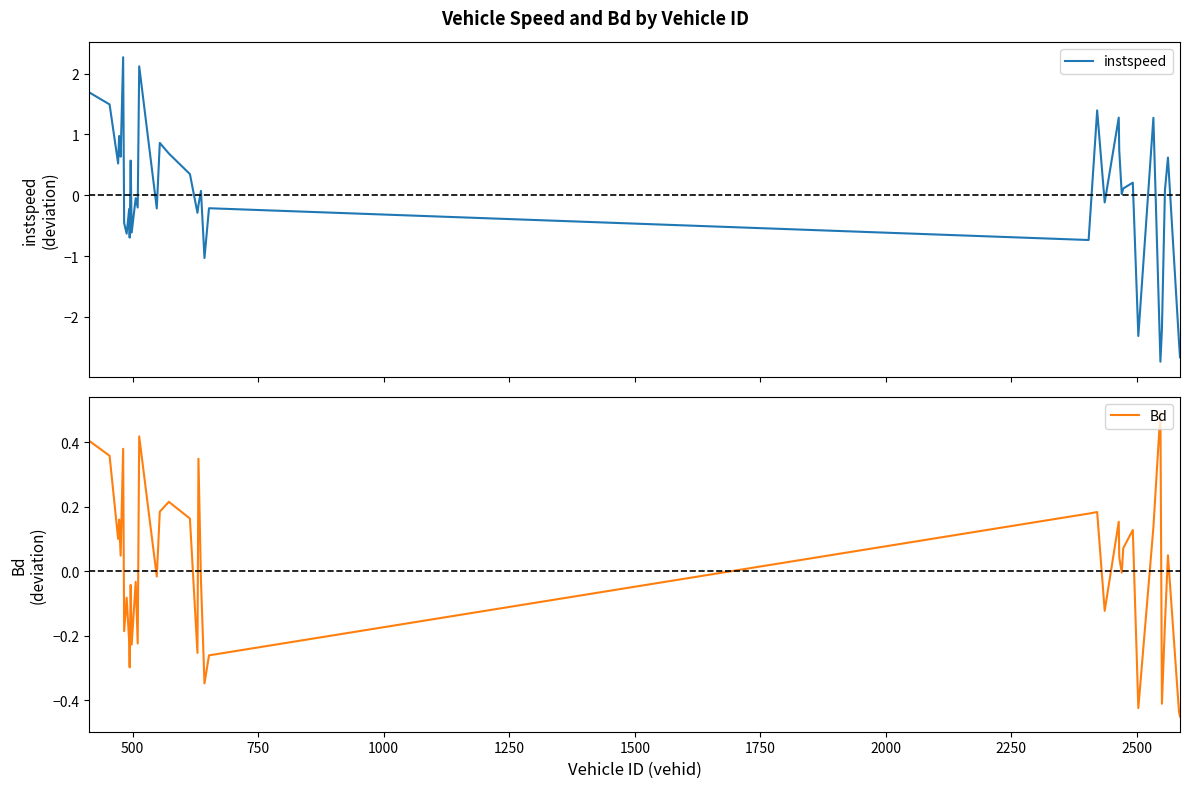

What is the minimum value for instspeed?

-2.7